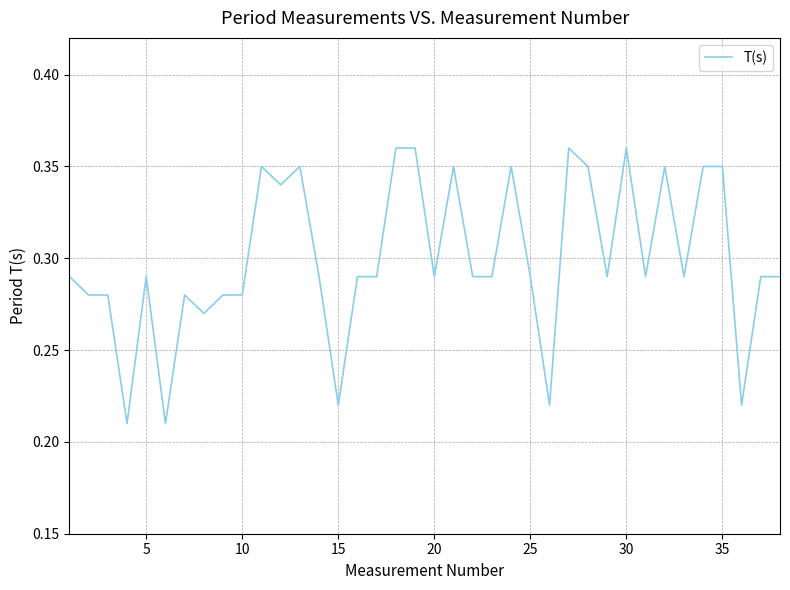

How many lines are shown in the chart?

1